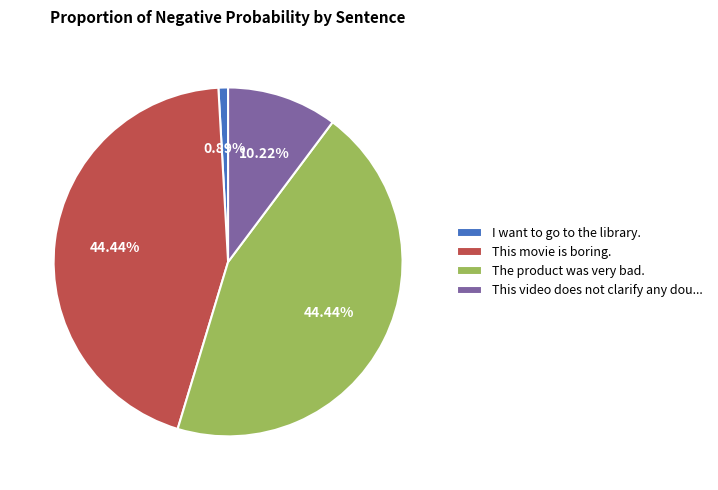

Which slice is the smallest?

I want to go to the library.